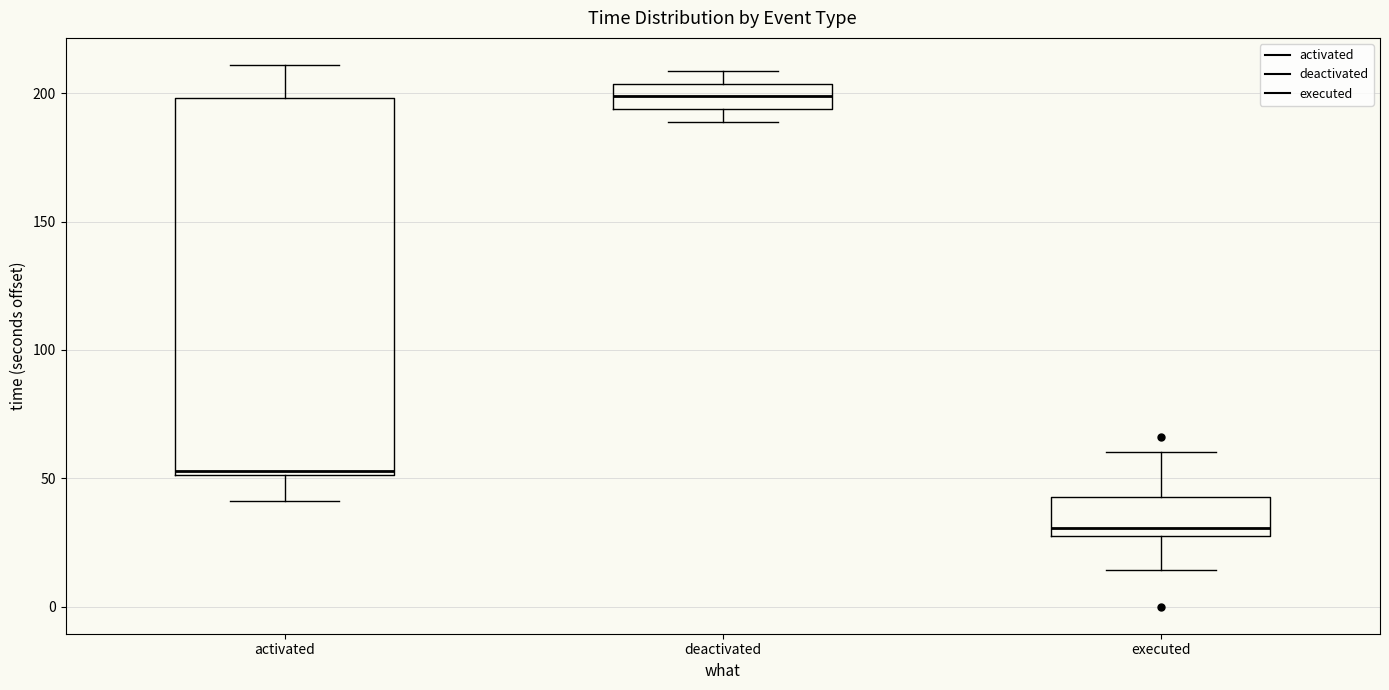

Reading left to right, transcribe this box plot: for each box, give where its median line is, the range the box spans, and where its two whiskers end, as read against the y-axis. The values are not printed on the chart, so give them approximately, as read against the axis.

activated: median 55, box 50 to 200, whiskers 40 to 210
deactivated: median 200, box 195 to 205, whiskers 190 to 210
executed: median 30 (just above the box's lower edge), box 30 to 45, whiskers 15 to 60